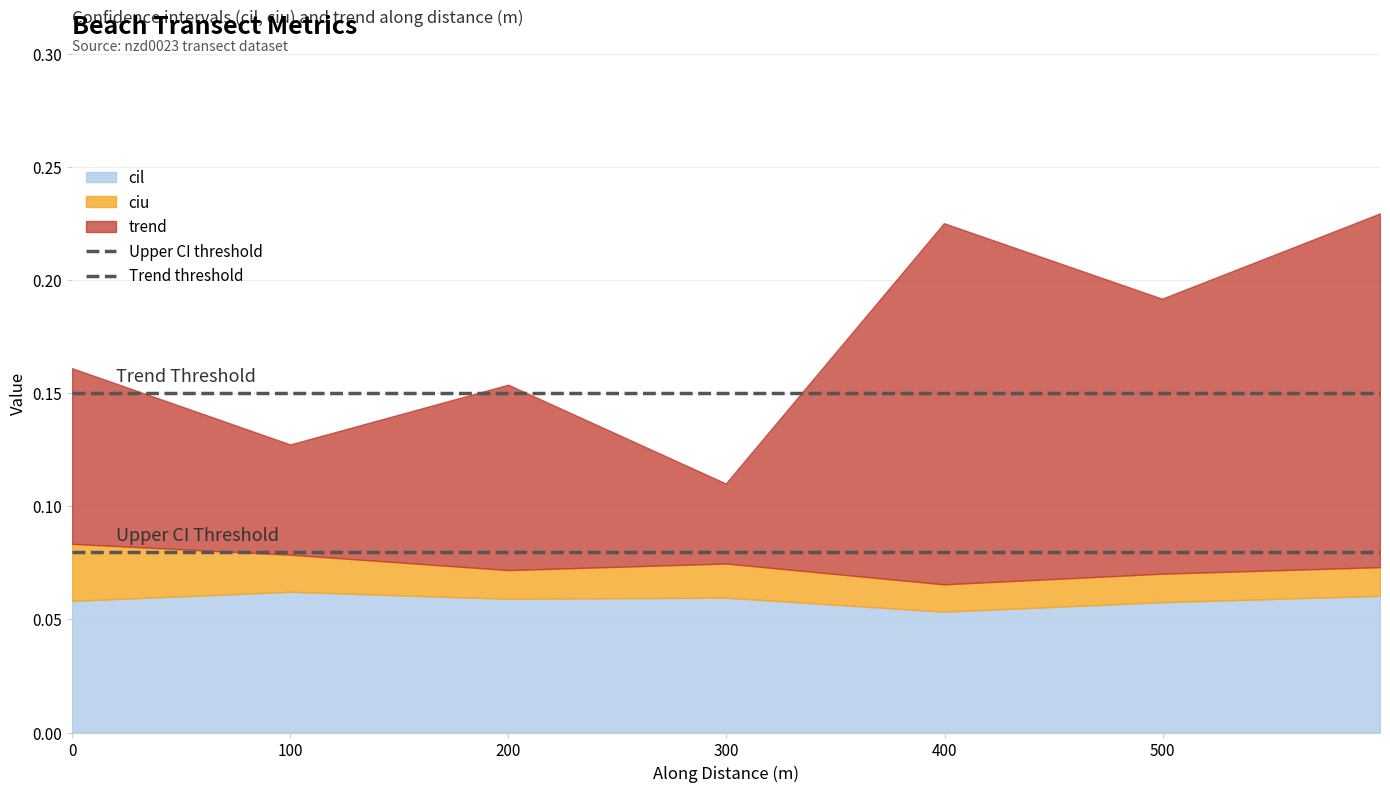

Is the value of Upper CI threshold at 0 greater than the value of Trend threshold at 0?

No